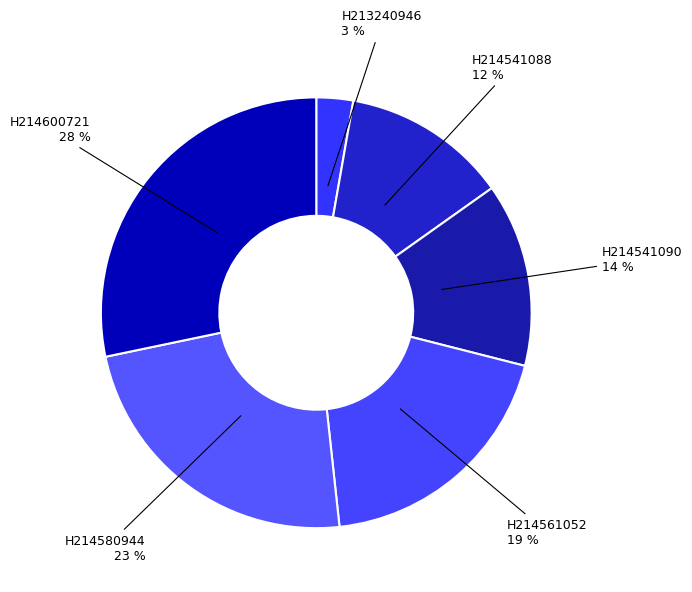

To the nearest percent, what is the average slice percentage?

17%